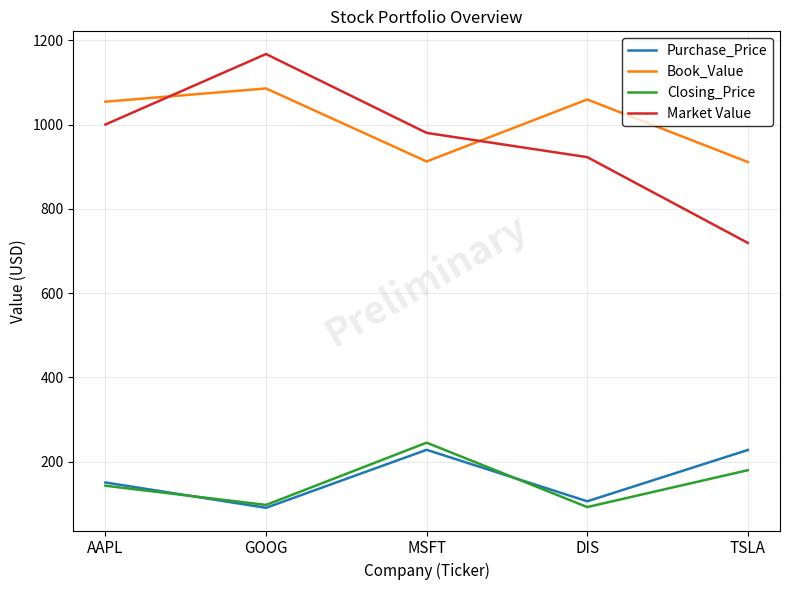

Is the value of Purchase_Price at TSLA greater than the value of Book_Value at GOOG?

No